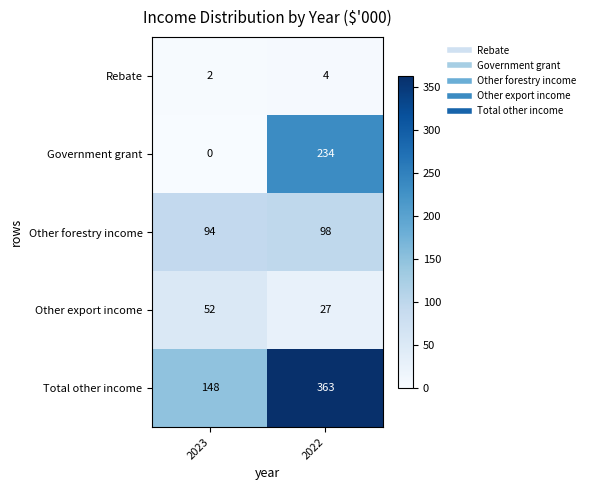

How many data points in Other export income are less than 52?

1